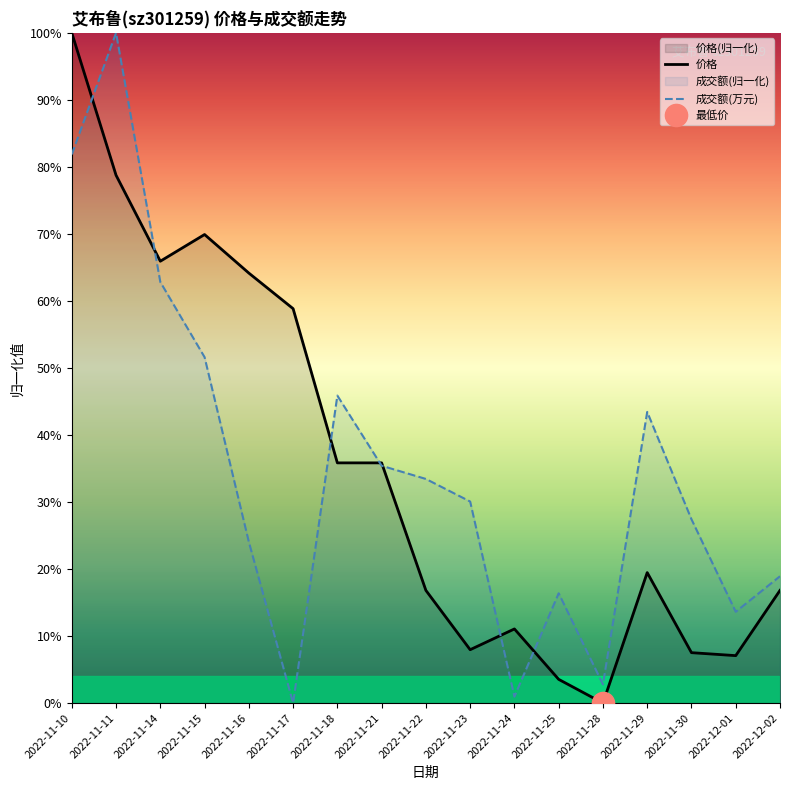

What is the highest value of the 成交额(万元) series?

1.0